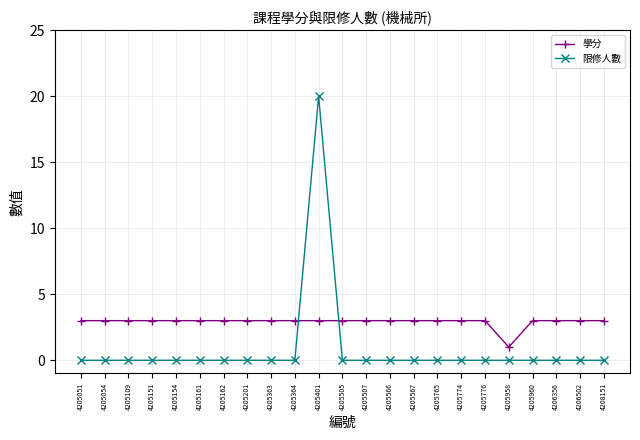

Is the value of 學分 at 4205505 greater than the value of 限修人數 at 4205776?

Yes